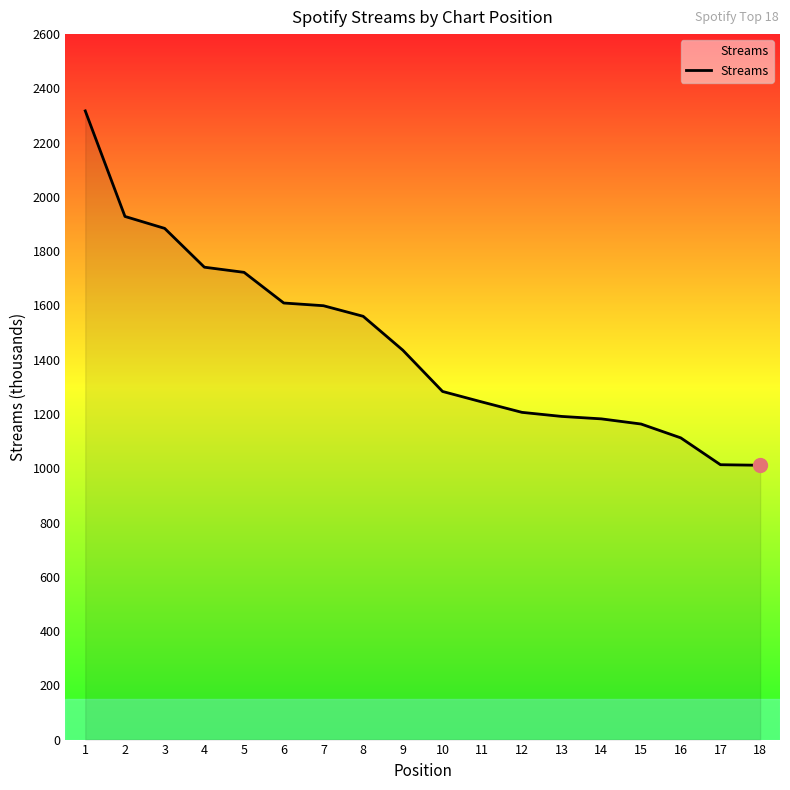

What is the difference between the values at 13 and 6?

418